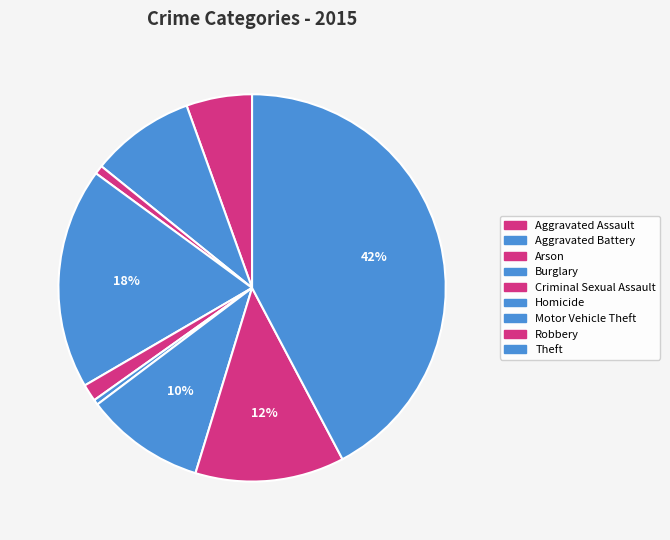

How many segments does this pie chart have?

9